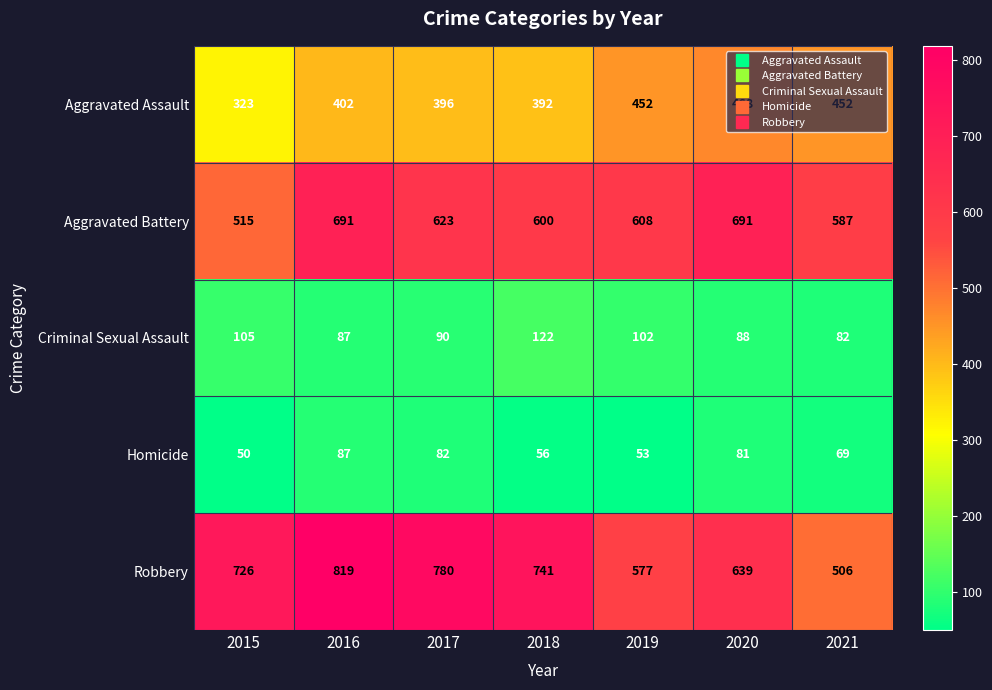

What is the greatest value displayed?

819